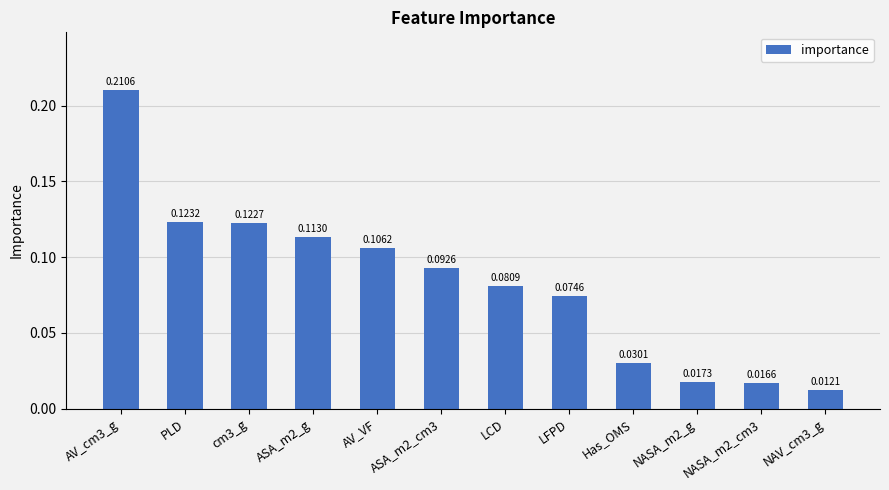

Rank the categories by value from lowest to highest.

NAV_cm3_g, NASA_m2_cm3, NASA_m2_g, Has_OMS, LFPD, LCD, ASA_m2_cm3, AV_VF, ASA_m2_g, cm3_g, PLD, AV_cm3_g